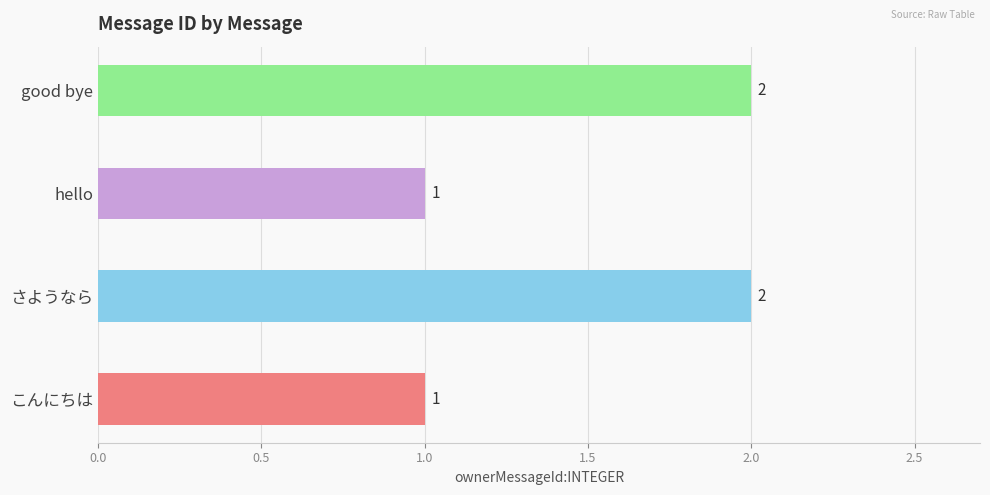

What is the average value?

2